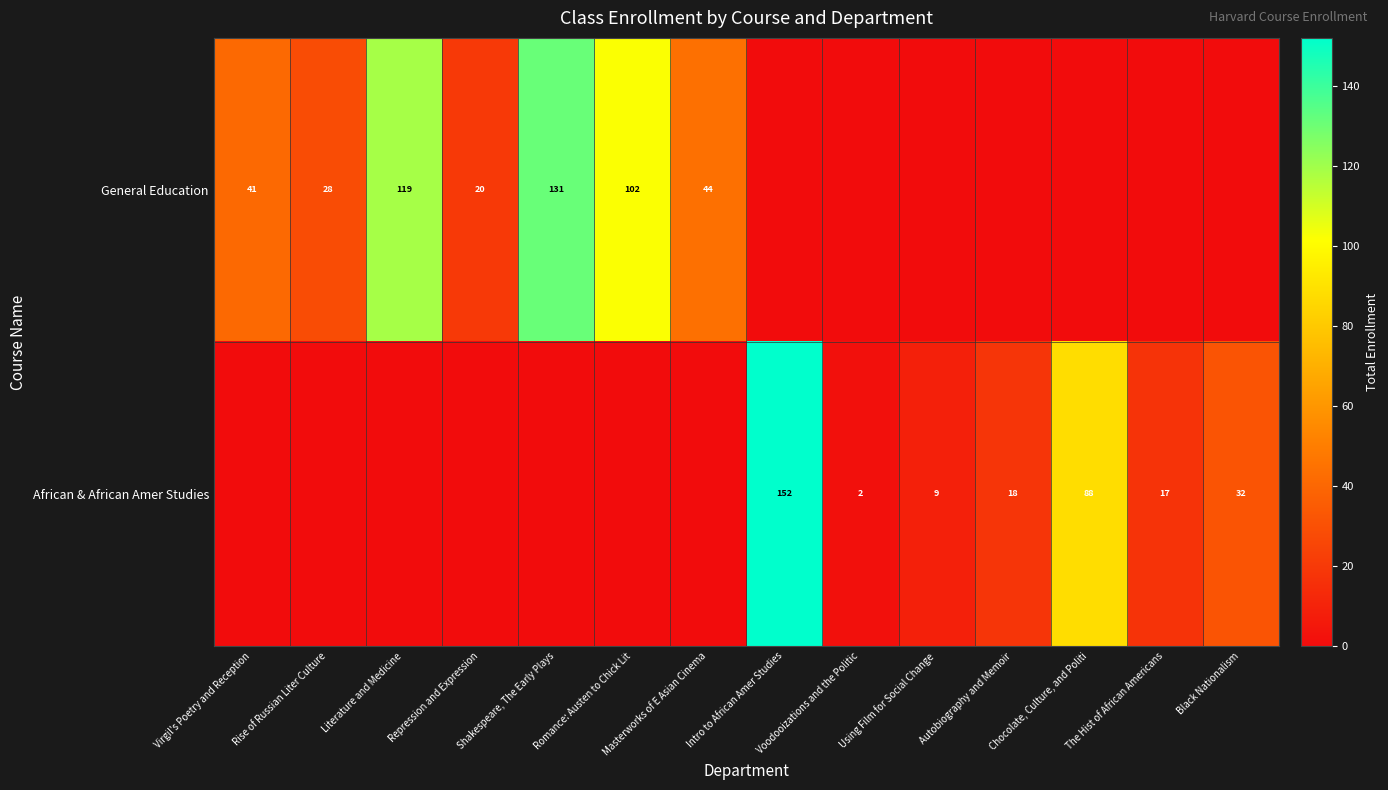

True or false: African & African Amer Studies has a value of 3 at Voodooizations and the Politic.

False